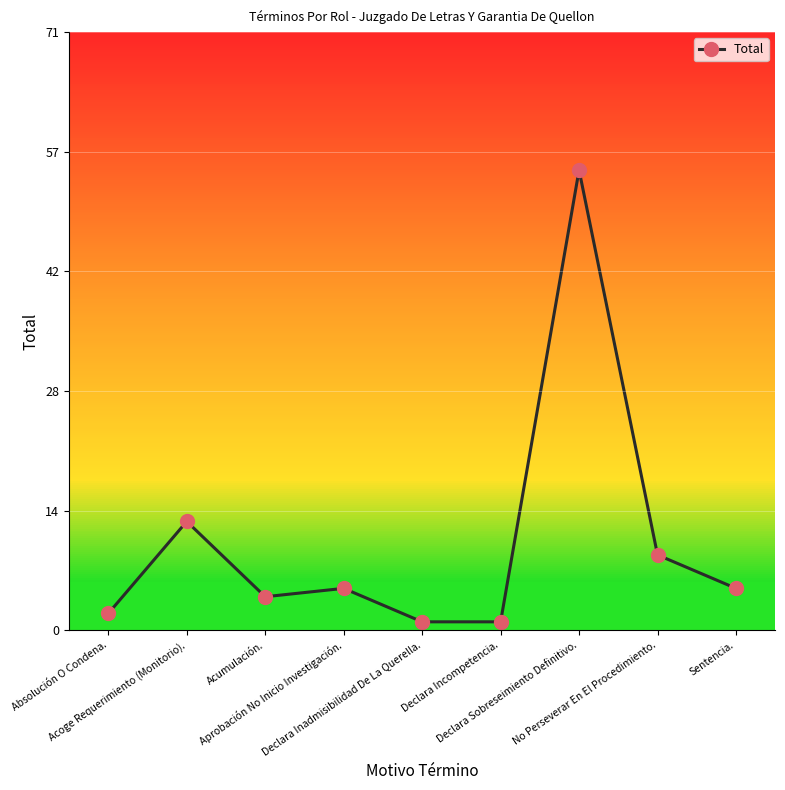

At which category does the chart reach its peak across all series?

Declara Sobreseimiento Definitivo.